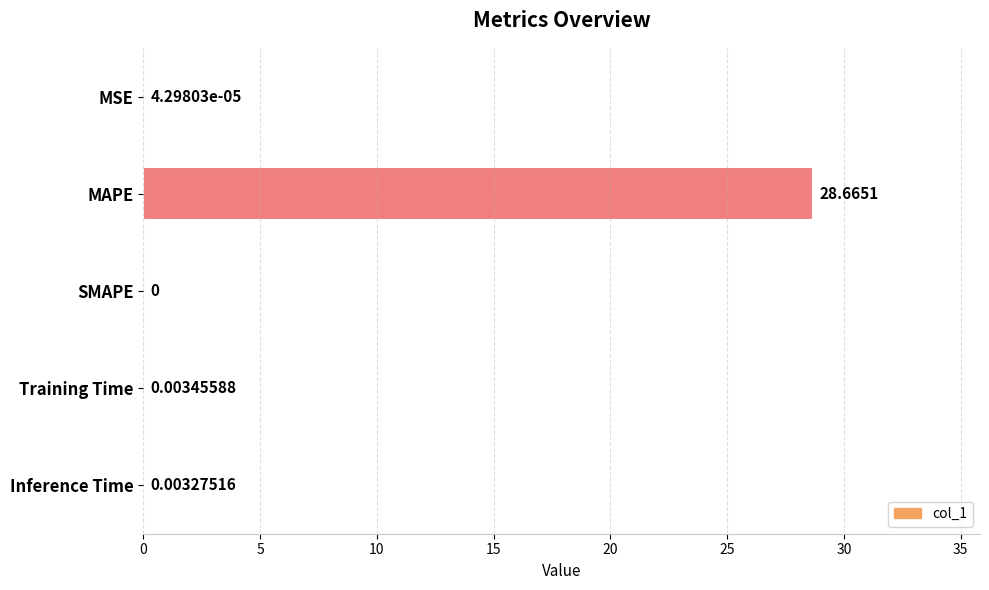

Does the chart contain stacked bars?

No